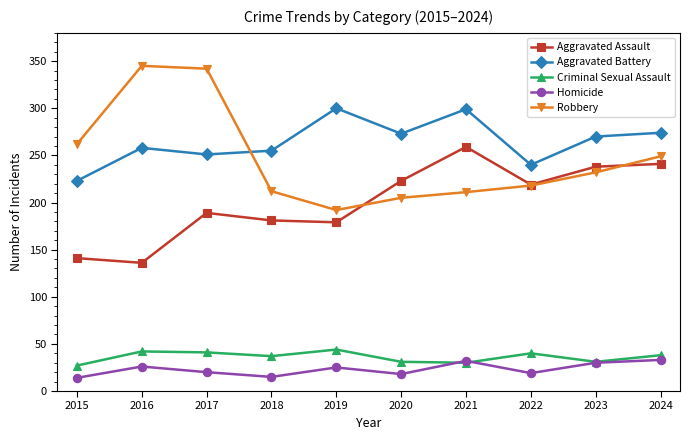

True or false: Aggravated Battery has a value of 130 at 2016.

False